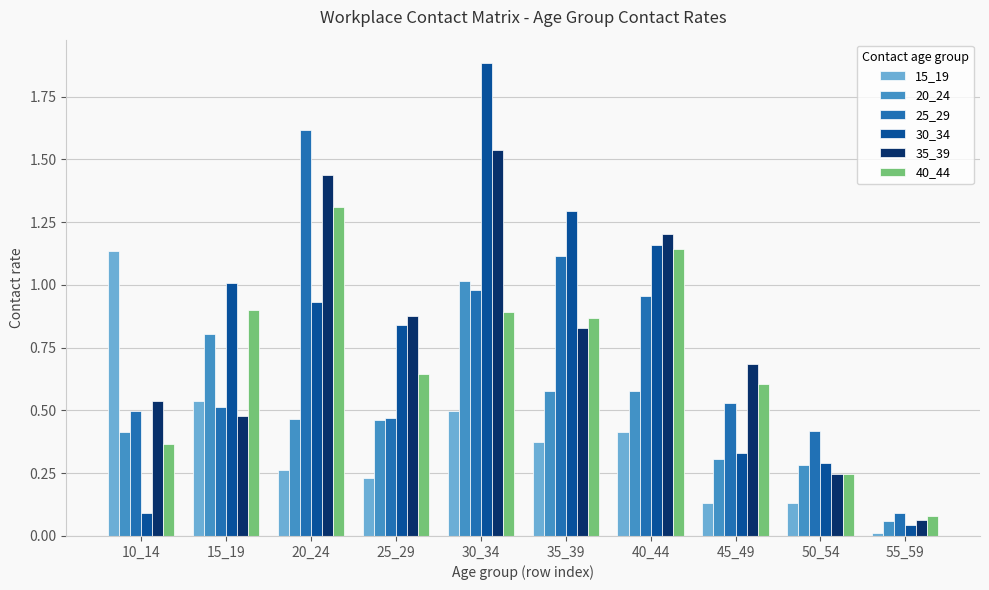

True or false: 15_19 has a value of 0.3 at 40_44.

False